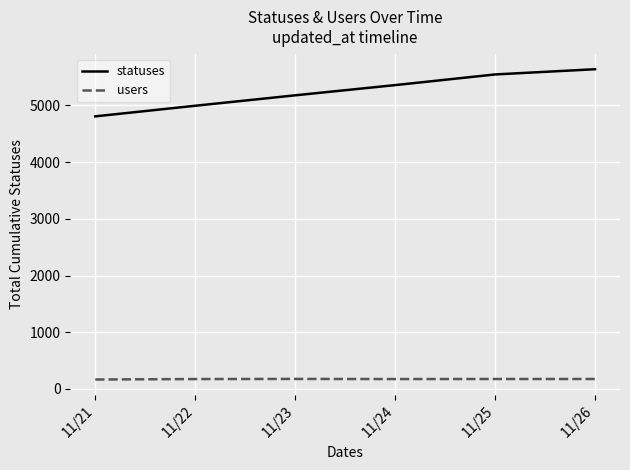

True or false: statuses and users intersect in this chart.

False